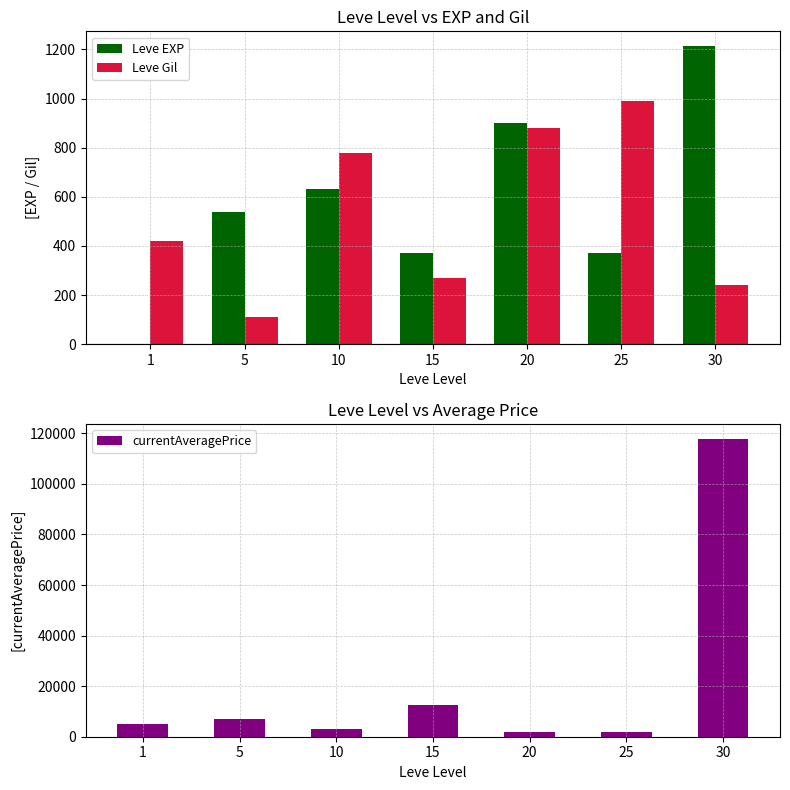

What is the difference between the second highest and second lowest values in the Leve Gil series?

640